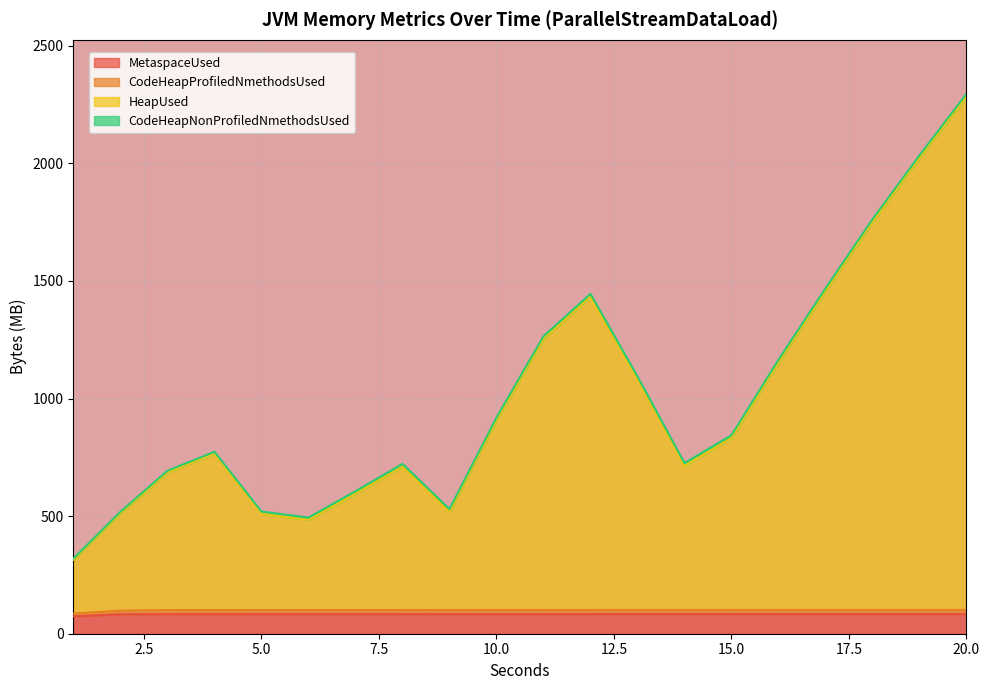

The value of HeapUsed at 7 is 316.1. True or false?

False